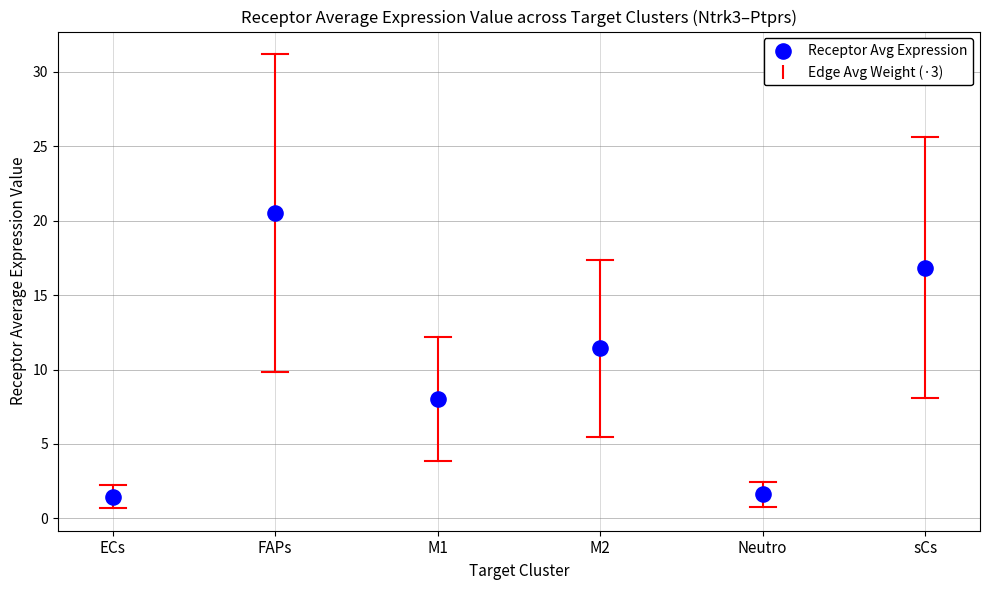

What Y value in the scatter plot is closest to 10?

11.4